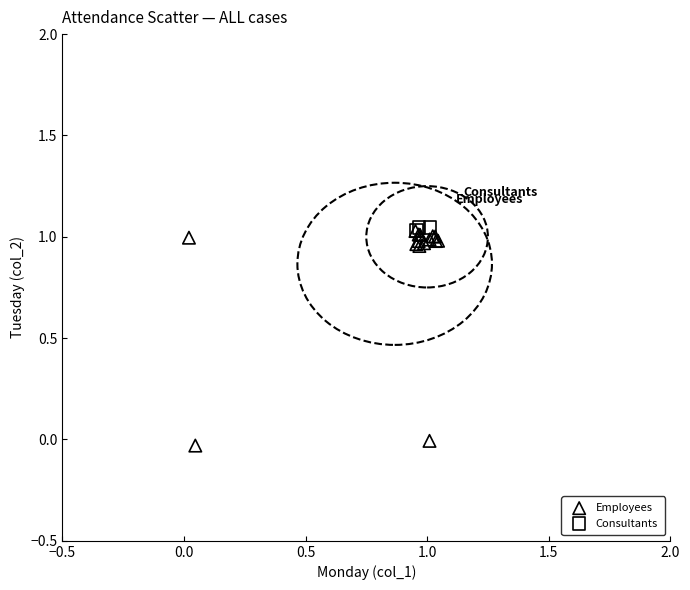

Which series has the widest spread of Y values?

Employees